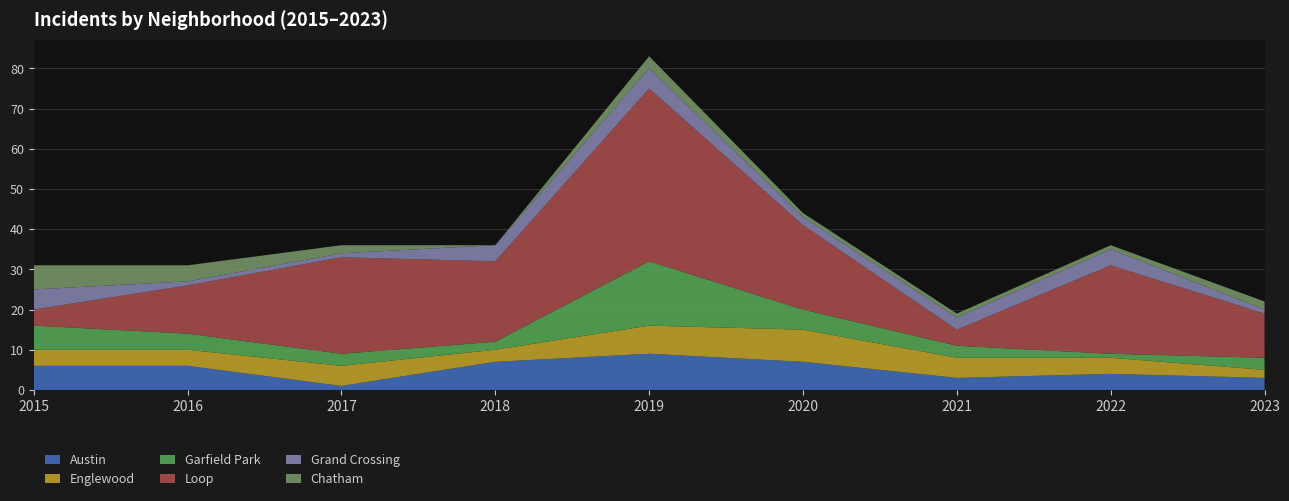

Reading left to right, transcribe all the data shown in this chart.

Austin: 2015=6	2016=6	2017=1	2018=7	2019=9	2020=7	2021=3	2022=4	2023=3
Englewood: 2015=4	2016=4	2017=5	2018=3	2019=7	2020=8	2021=5	2022=4	2023=2
Garfield Park: 2015=6	2016=4	2017=3	2018=2	2019=16	2020=5	2021=3	2022=1	2023=3
Loop: 2015=4	2016=12	2017=24	2018=20	2019=43	2020=21	2021=4	2022=22	2023=11
Grand Crossing: 2015=5	2016=1	2017=1	2018=4	2019=5	2020=2	2021=3	2022=4	2023=1
Chatham: 2015=6	2016=4	2017=2	2018=0	2019=3	2020=1	2021=1	2022=1	2023=2